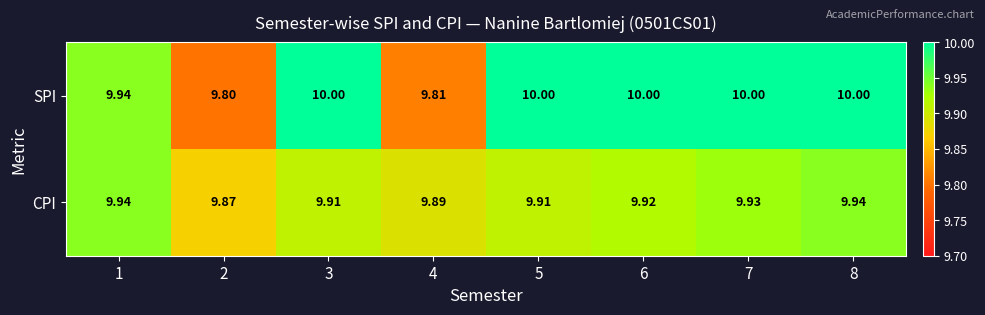

List the series in order of their overall mean, lowest first.

CPI, SPI